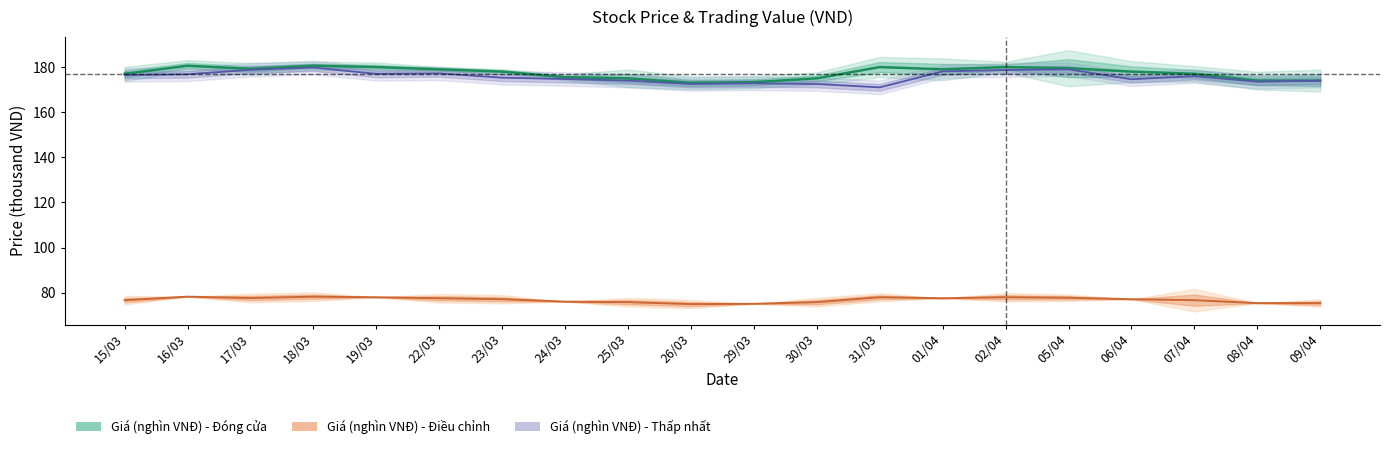

True or false: Giá (nghìn VNĐ) - Thấp nhất and Giá (nghìn VNĐ) - Đóng cửa intersect in this chart.

False